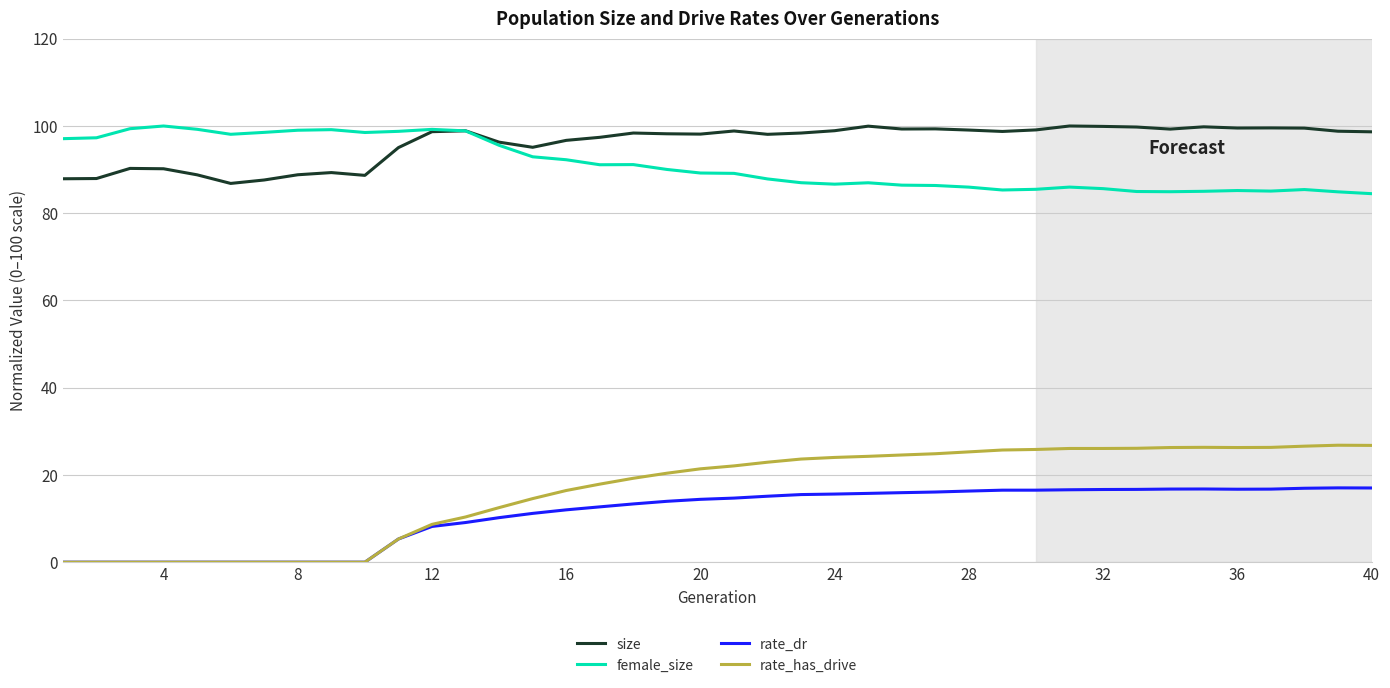

True or false: female_size and rate_dr intersect in this chart.

False